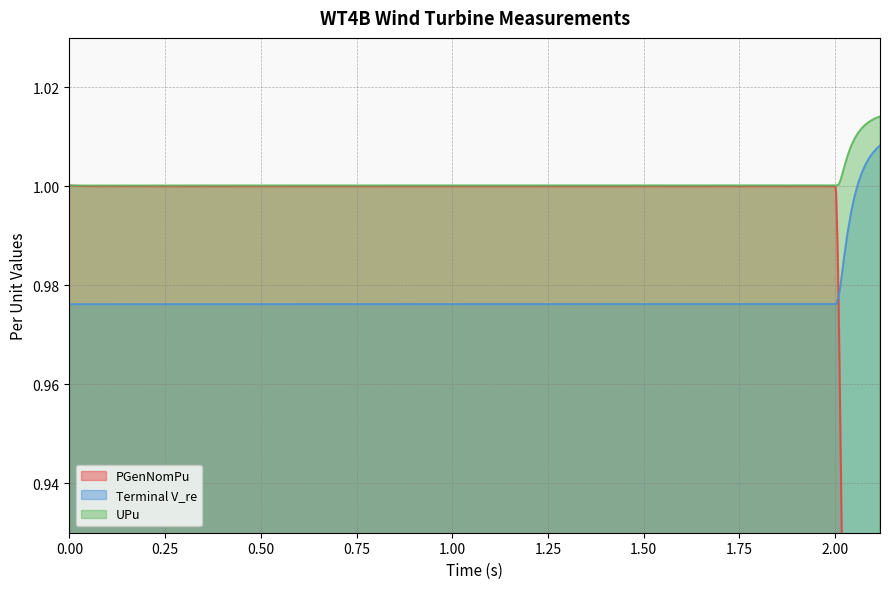

Where is the first local minimum for WT4B_WT_controlMeasurements_UPu?

0.50